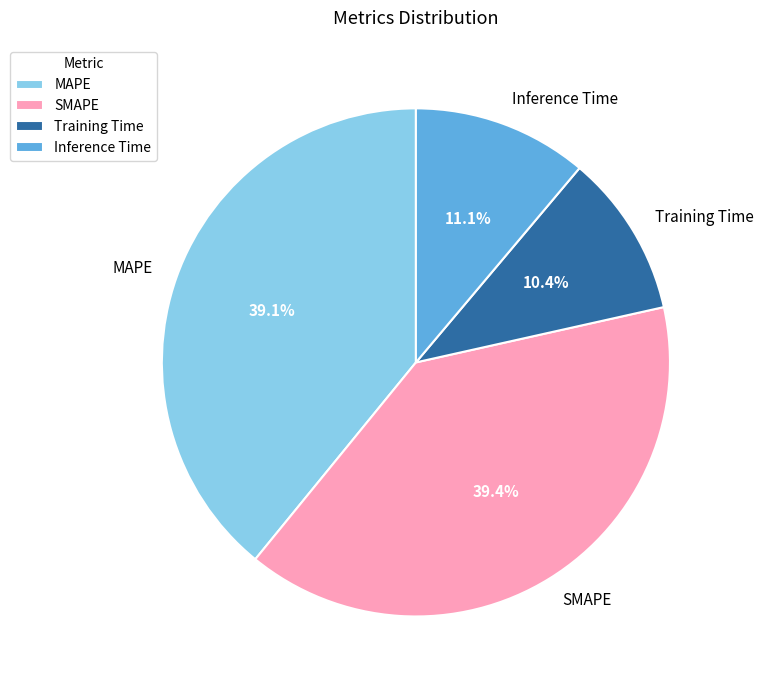

Between MAPE and Inference Time, which is larger?

MAPE